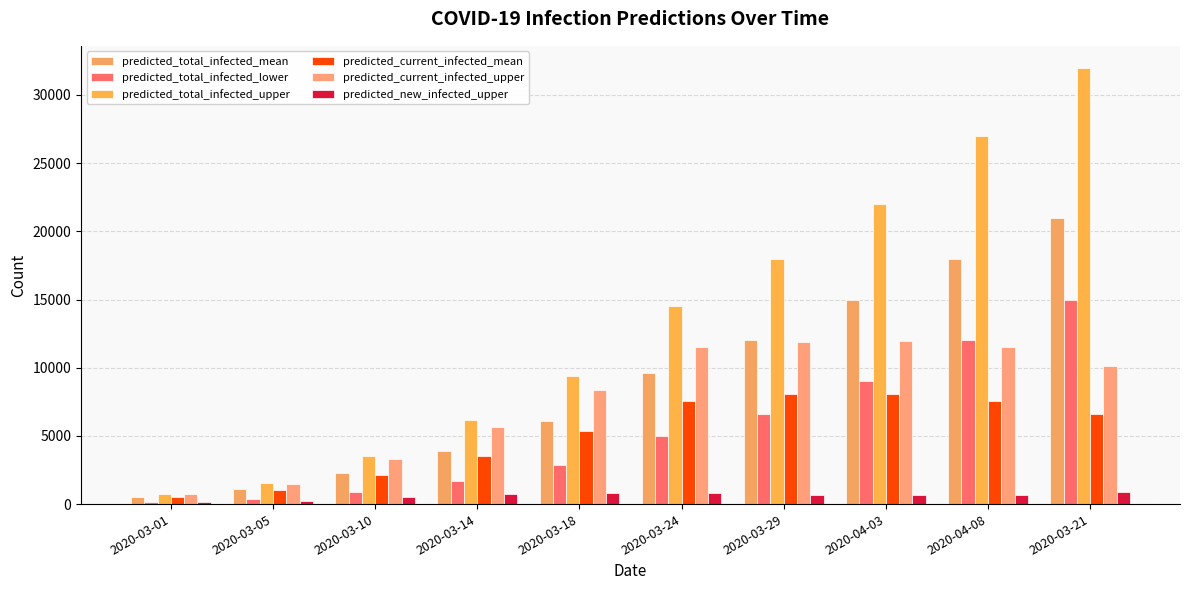

Reading left to right, extract all data points from this chart.

predicted_total_infected_mean: 2020-03-01=543	2020-03-05=1073	2020-03-10=2303	2020-03-14=3929	2020-03-18=6095	2020-03-24=9585	2020-03-29=11997	2020-04-03=15000	2020-04-08=18000	2020-03-21=21000
predicted_total_infected_lower: 2020-03-01=181	2020-03-05=383	2020-03-10=912	2020-03-14=1727	2020-03-18=2891	2020-03-24=5000	2020-03-29=6580	2020-04-03=9000	2020-04-08=12000	2020-03-21=15000
predicted_total_infected_upper: 2020-03-01=726	2020-03-05=1527	2020-03-10=3524	2020-03-14=6146	2020-03-18=9414	2020-03-24=14493	2020-03-29=17994	2020-04-03=22000	2020-04-08=27000	2020-03-21=32000
predicted_current_infected_mean: 2020-03-01=543	2020-03-05=1041	2020-03-10=2114	2020-03-14=3560	2020-03-18=5338	2020-03-24=7594	2020-03-29=8068	2020-04-03=8100	2020-04-08=7594	2020-03-21=6612
predicted_current_infected_upper: 2020-03-01=726	2020-03-05=1487	2020-03-10=3284	2020-03-14=5667	2020-03-18=8372	2020-03-24=11485	2020-03-29=11848	2020-04-03=11952	2020-04-08=11485	2020-03-21=10130
predicted_new_infected_upper: 2020-03-01=127	2020-03-05=262	2020-03-10=516	2020-03-14=738	2020-03-18=831	2020-03-24=806	2020-03-29=635	2020-04-03=661	2020-04-08=635	2020-03-21=872